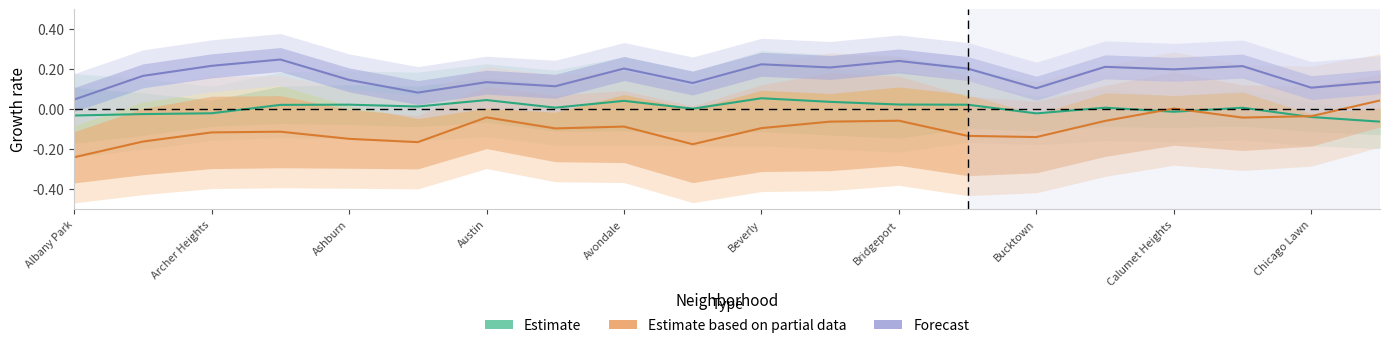

How many values in Estimate are above zero?

13